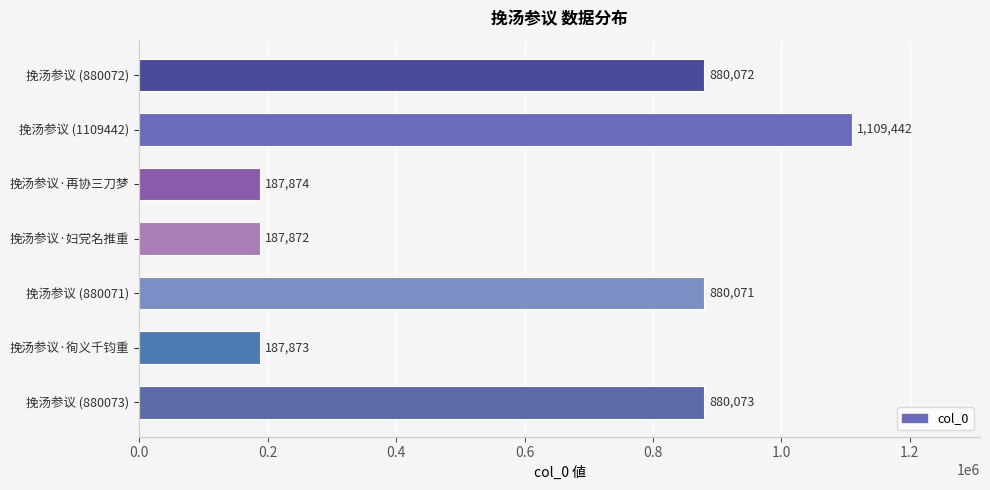

What position from the bottom is 挽汤参议 (880072)?

7